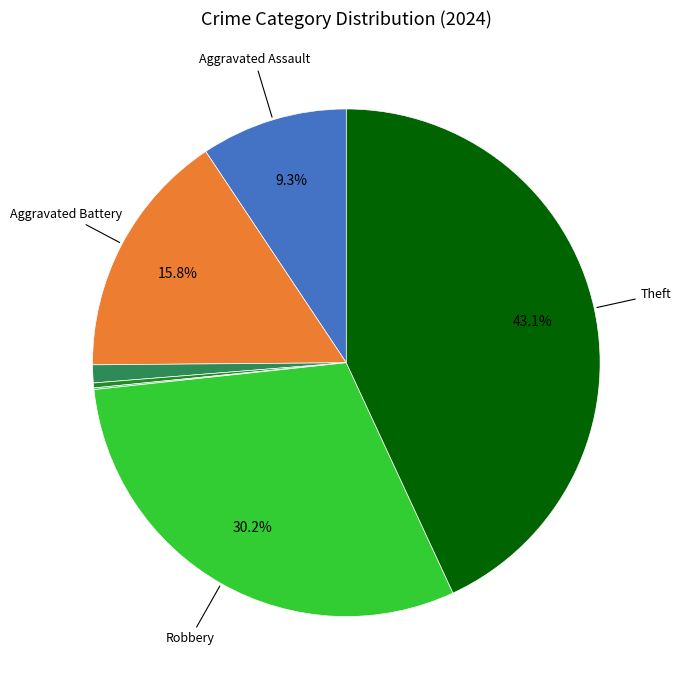

Is there a majority slice in this chart?

No